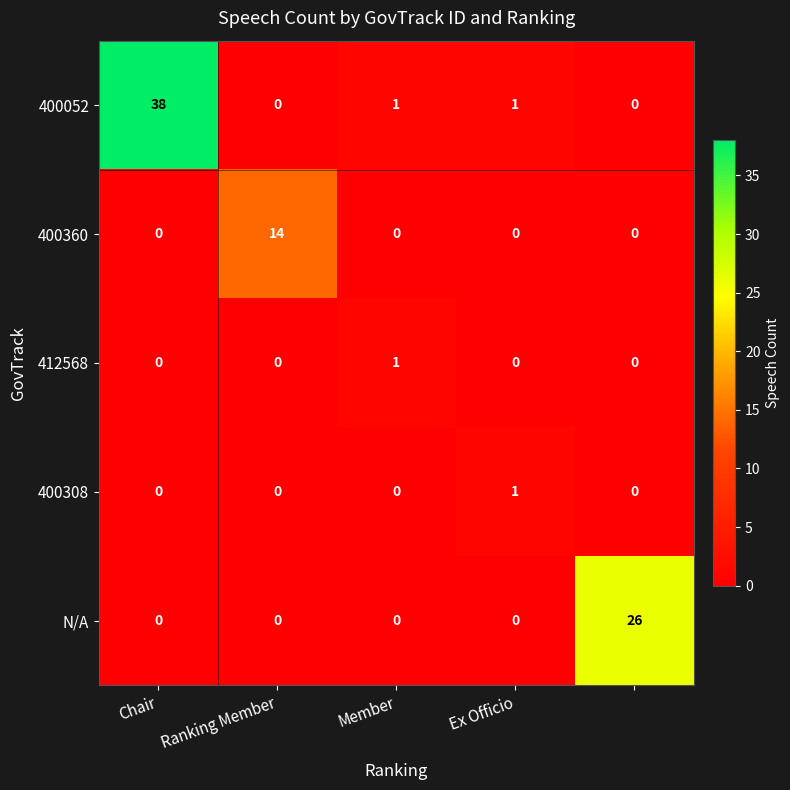

Count the number of data series in this chart.

5